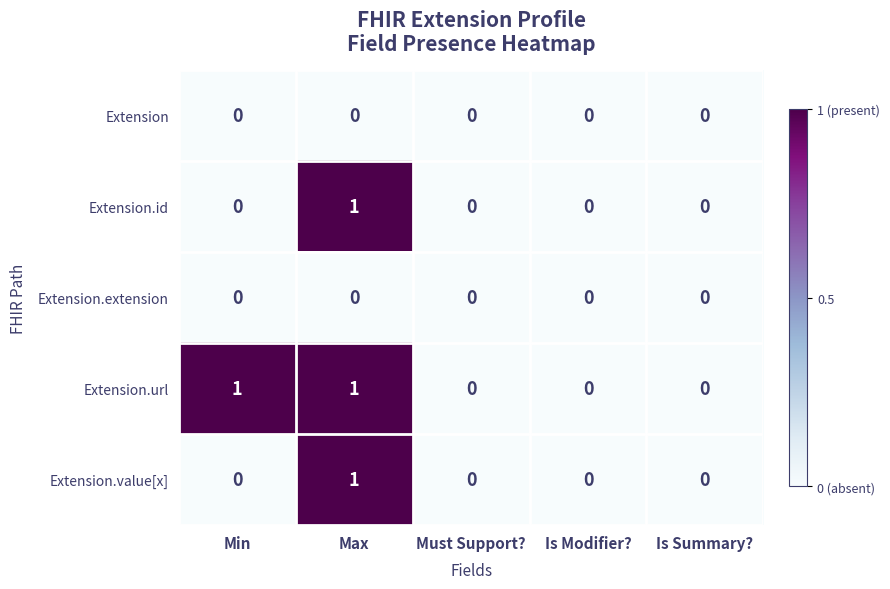

Which series has the largest total across all categories?

Extension.url